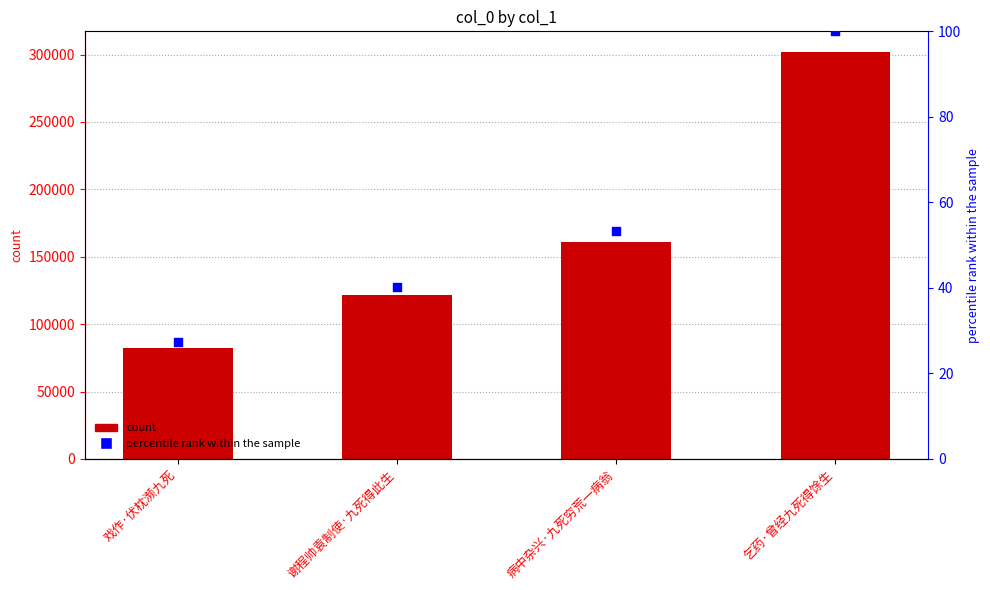

Which series reaches the minimum Y coordinate?

percentile rank within the sample